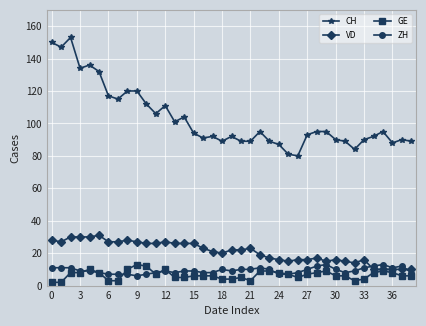

What is the maximum value for ZH?

13